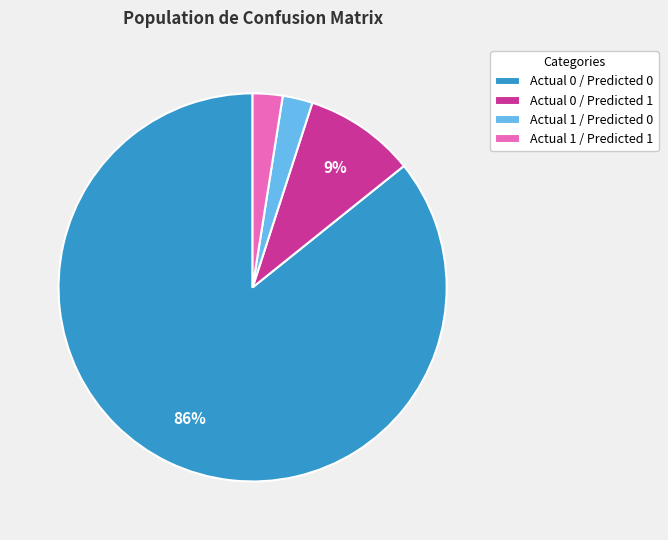

Is it true that Actual 0 / Predicted 1 is 1% of the pie?

False